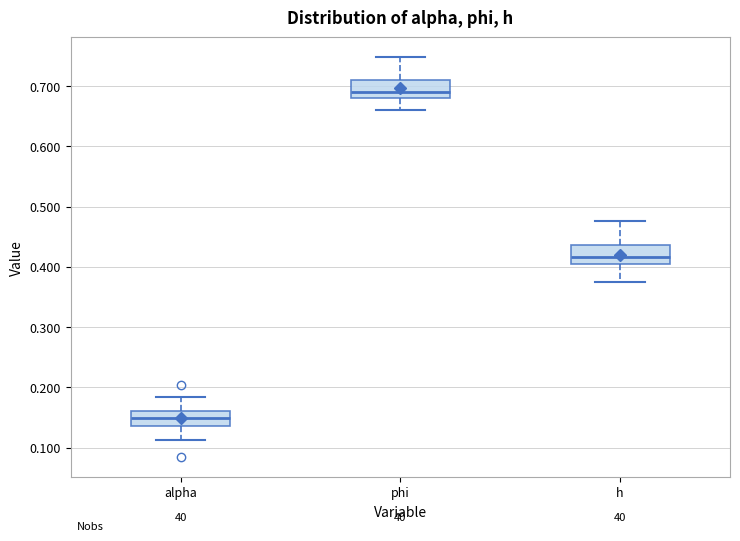

Reading left to right, transcribe this box plot: for each box, give where its median line is, the range the box spans, and where its two whiskers end, as read against the y-axis. The values are not printed on the chart, so give them approximately, as read against the axis.

alpha: median 0.15, box 0.14 to 0.16, whiskers 0.11 to 0.18
phi: median 0.69, box 0.68 to 0.71, whiskers 0.66 to 0.75
h: median 0.42, box 0.41 to 0.44, whiskers 0.38 to 0.48